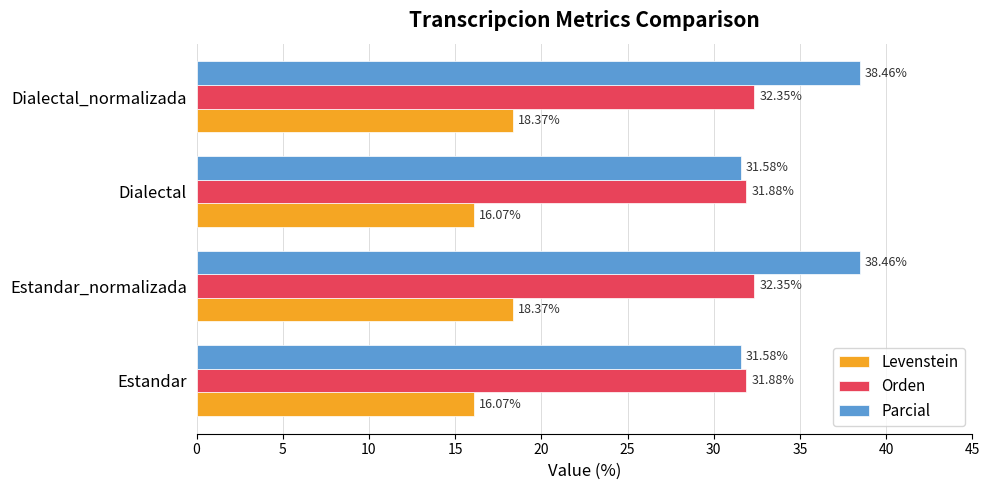

Is the value of Levenstein at Estandar greater than the value of Parcial at Dialectal_normalizada?

No